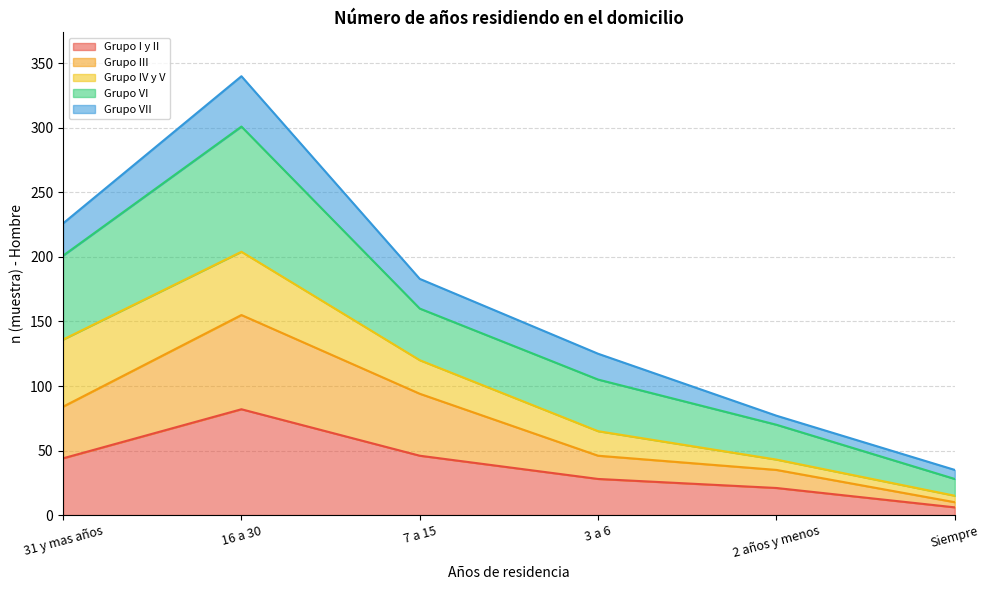

In Grupo III, how many points are higher than both neighbors (excluding endpoints)?

1